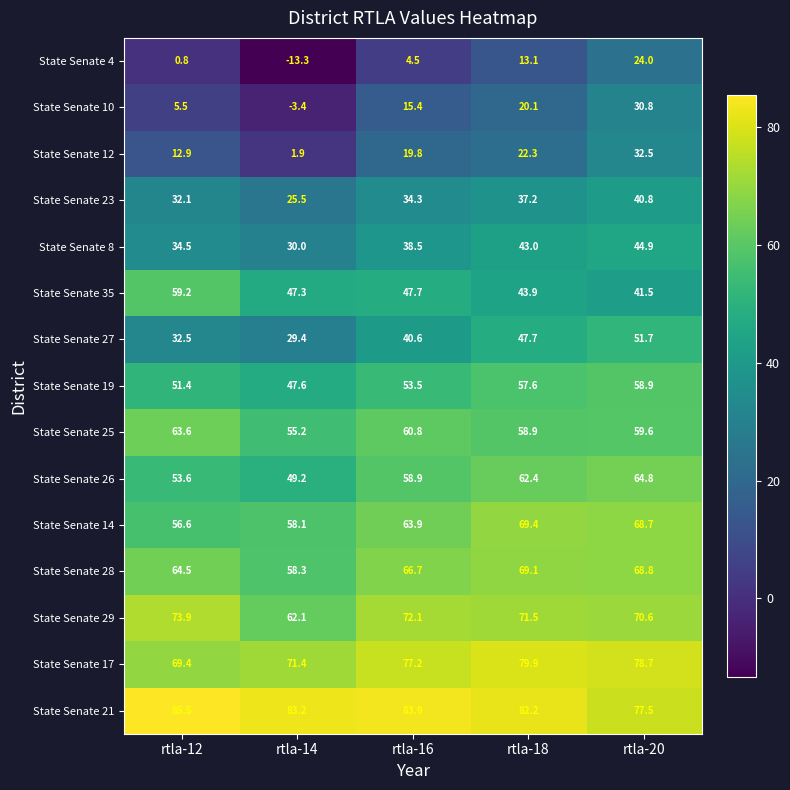

Which series has the widest spread of values?

State Senate 4